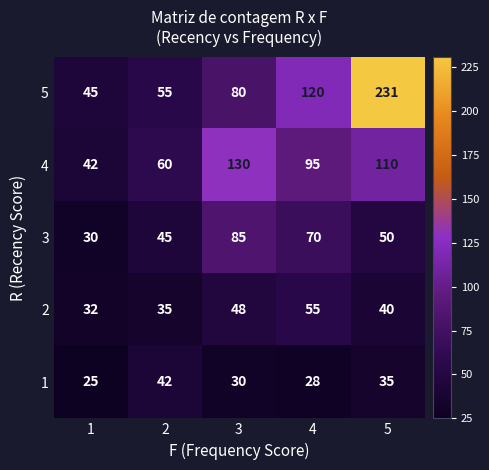

What is the highest value of the 1 series?

42